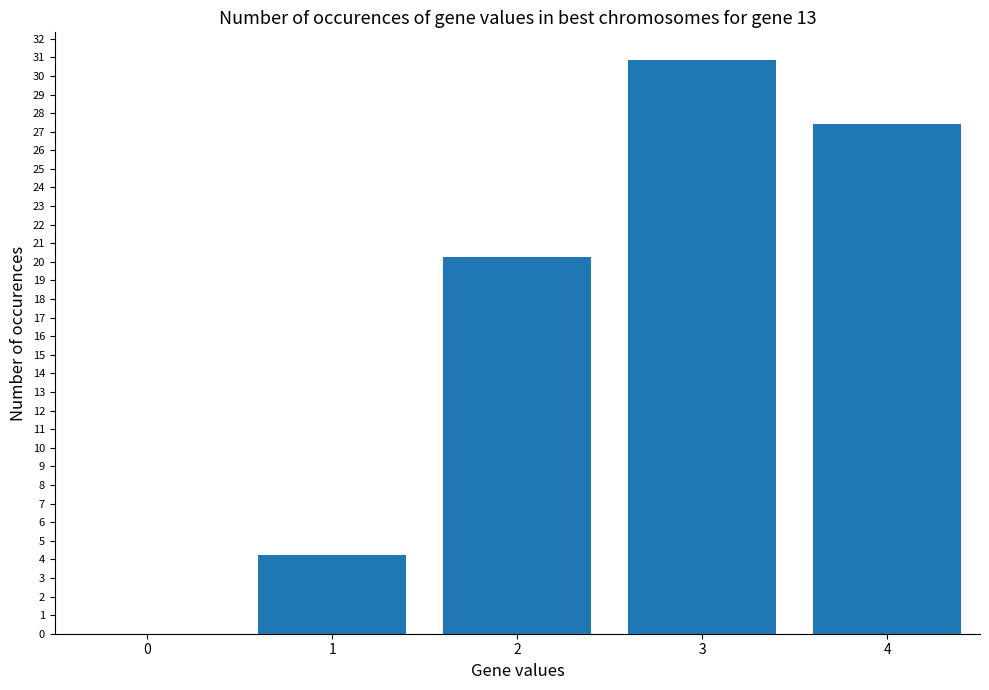

What is the sum of the values at 1 and 4?

31.7